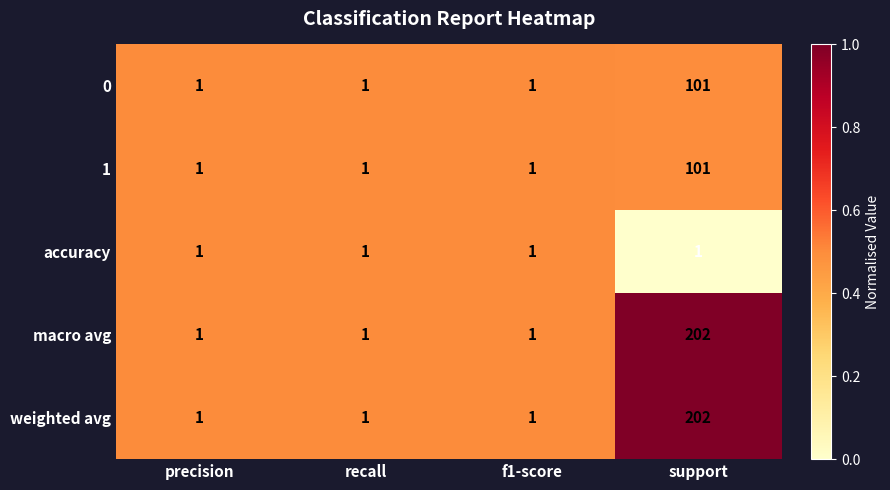

What is the average value of the 0 series?

26